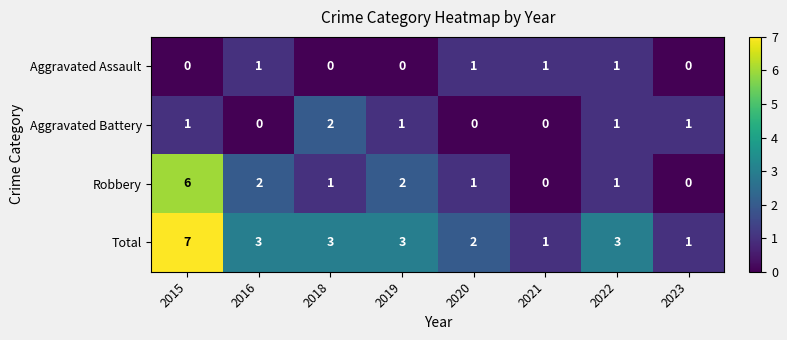

How many Robbery values are between 1 and 2?

5